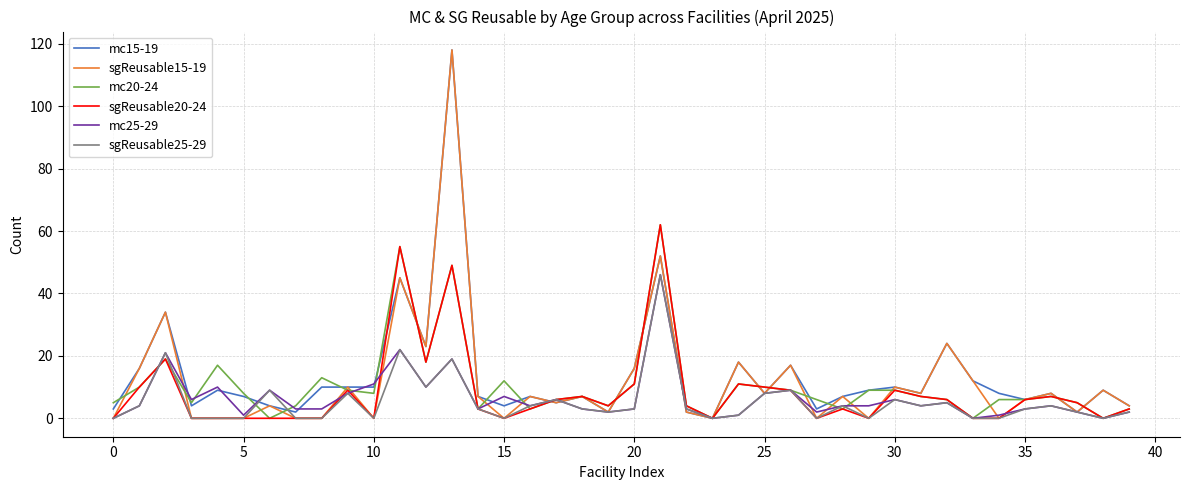

Is this an area chart (filled region under the line)?

No